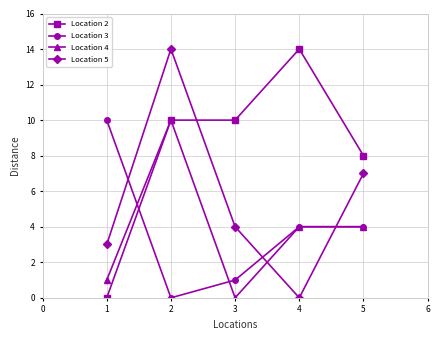

How many series are shown in this chart?

4